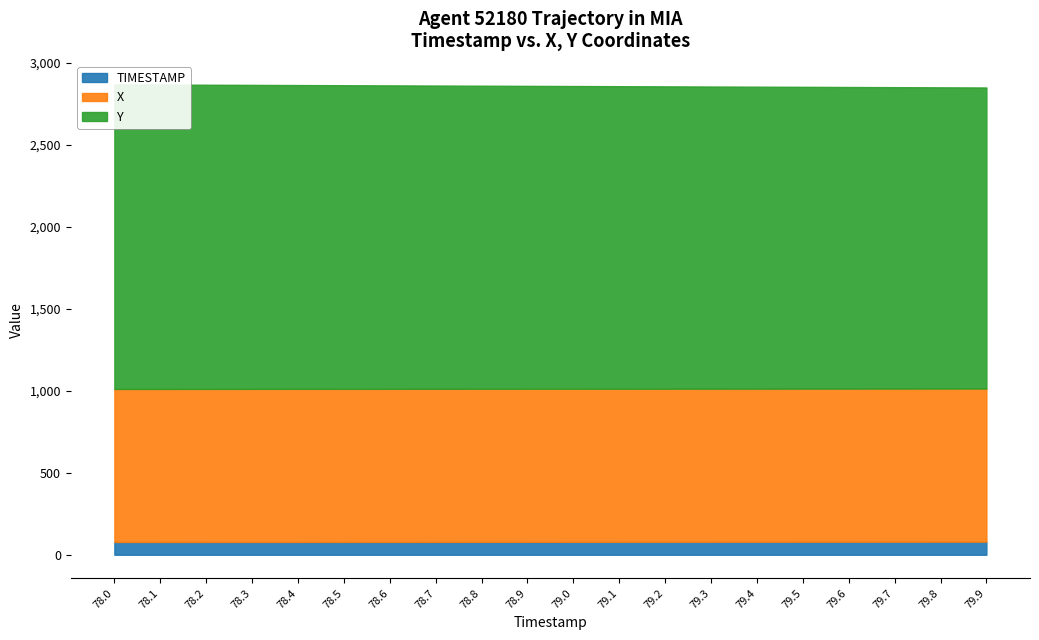

Which label corresponds to the largest value in the chart?

78.0